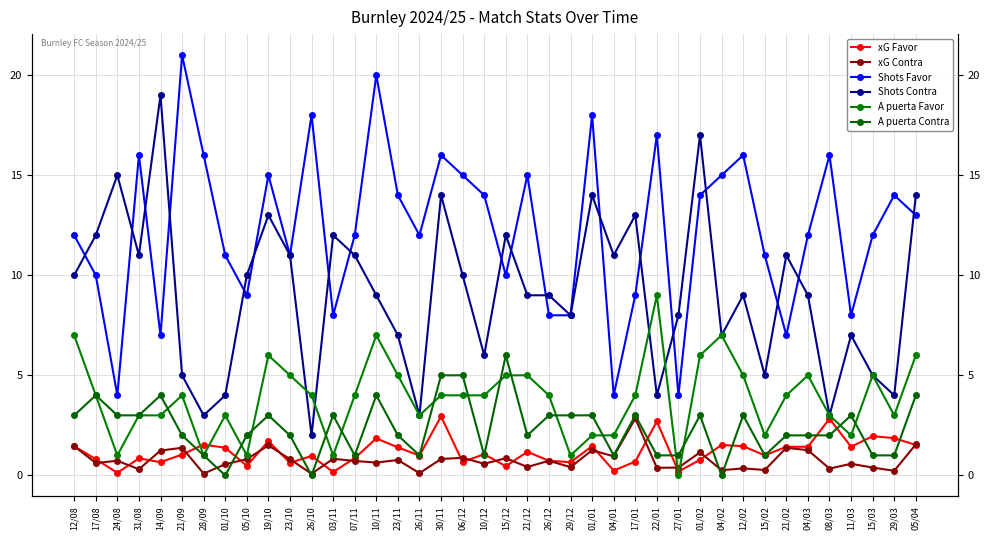

Does the chart display data point markers on the line(s)?

Yes